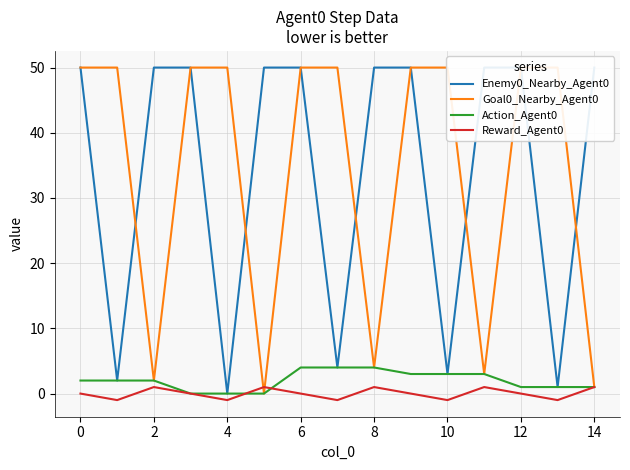

What is the difference between the second highest and minimum values in the Goal0_Nearby_Agent0 series?

50